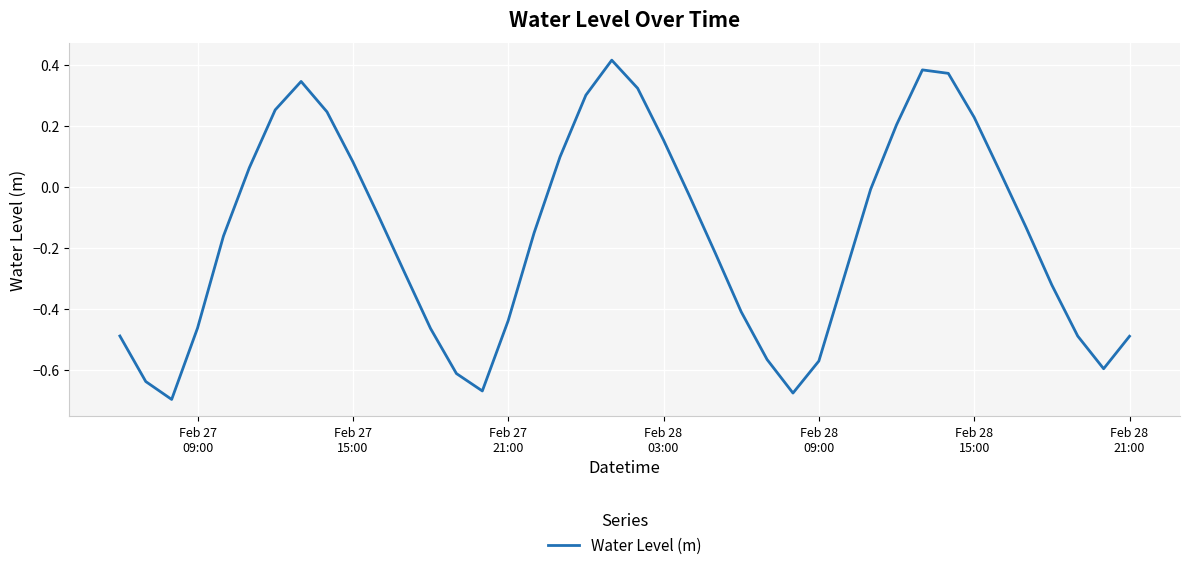

What is the difference between the maximum and minimum values?

1.1